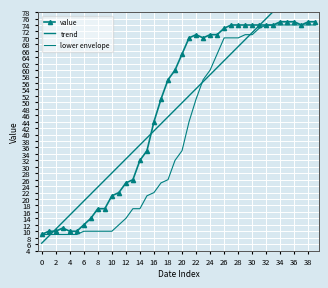

Between 12 and 28, which series saw the biggest shift?

lower envelope